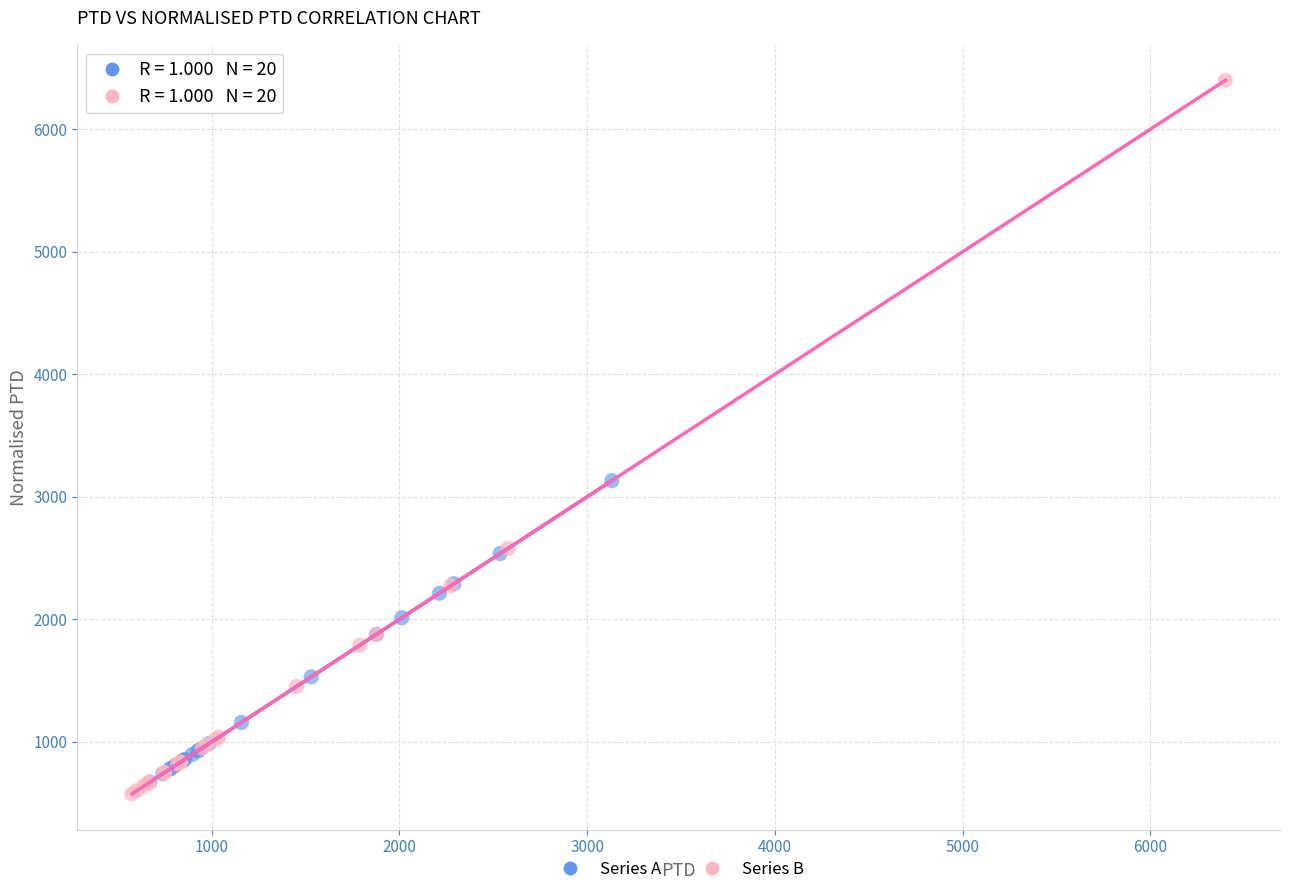

Which series has the widest spread of Y values?

Series B